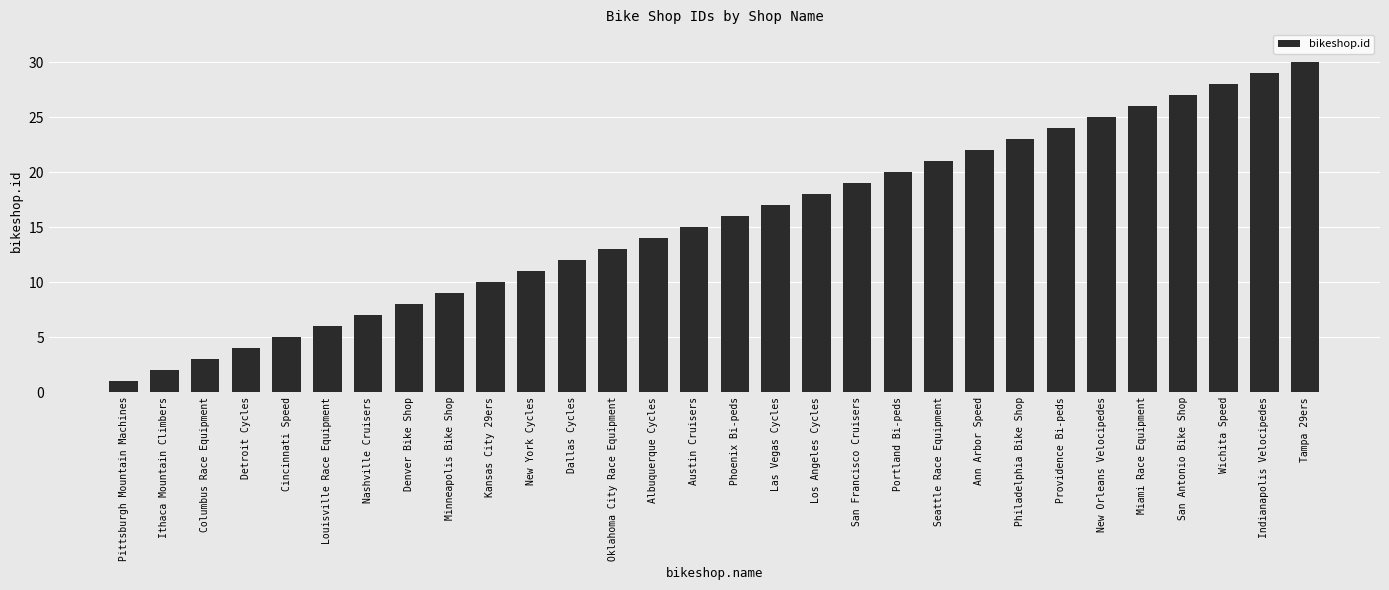

Reading left to right, transcribe all the data shown in this chart.

1	2	3	4	5	6	7	8	9	10	11	12	13	14	15	16	17	18	19	20	21	22	23	24	25	26	27	28	29	30